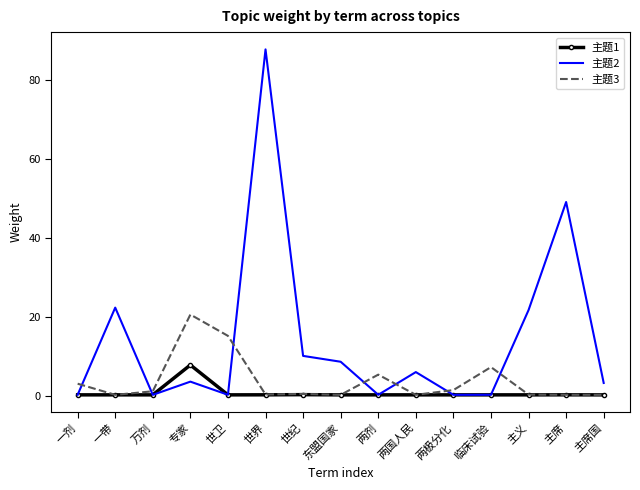

What is the minimum value shown in the chart?

0.3